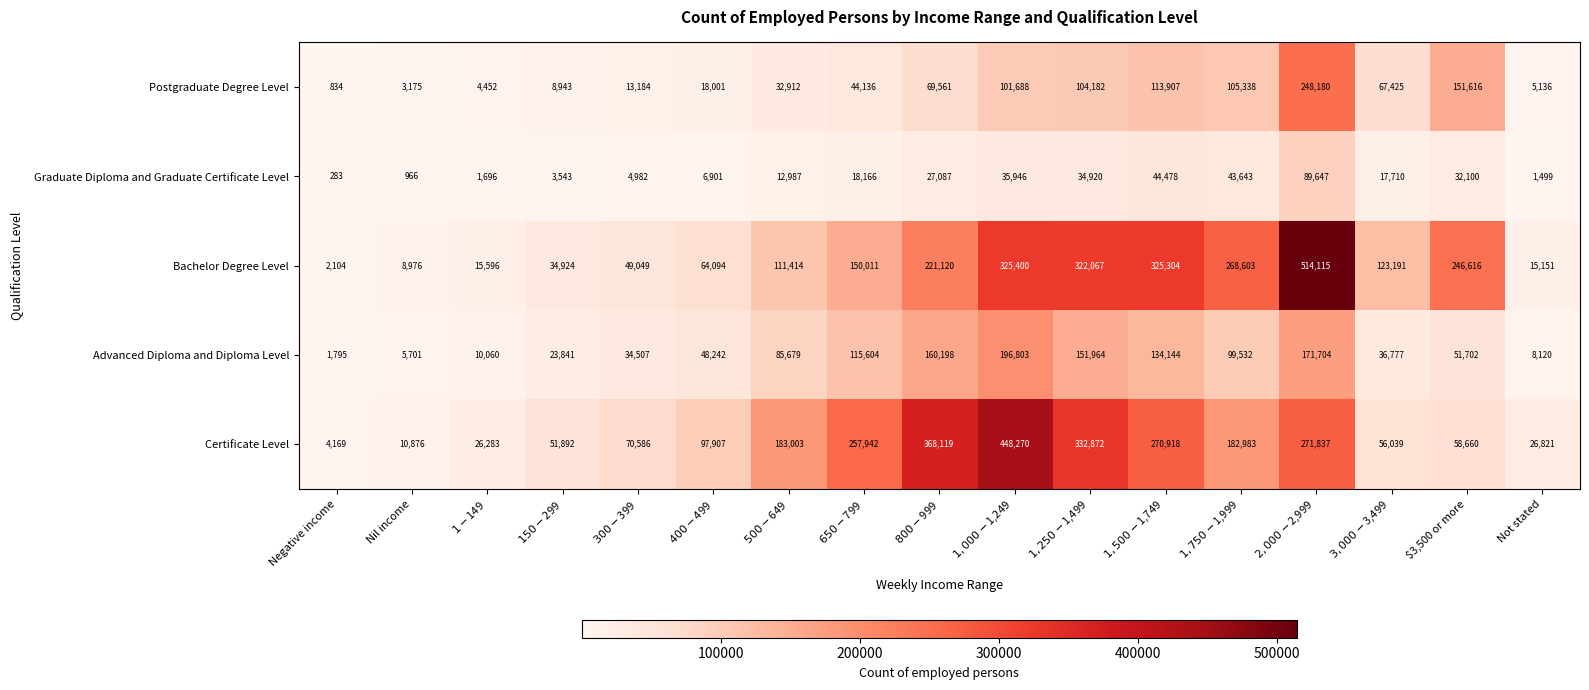

Which series has the largest total across all categories?

Bachelor Degree Level